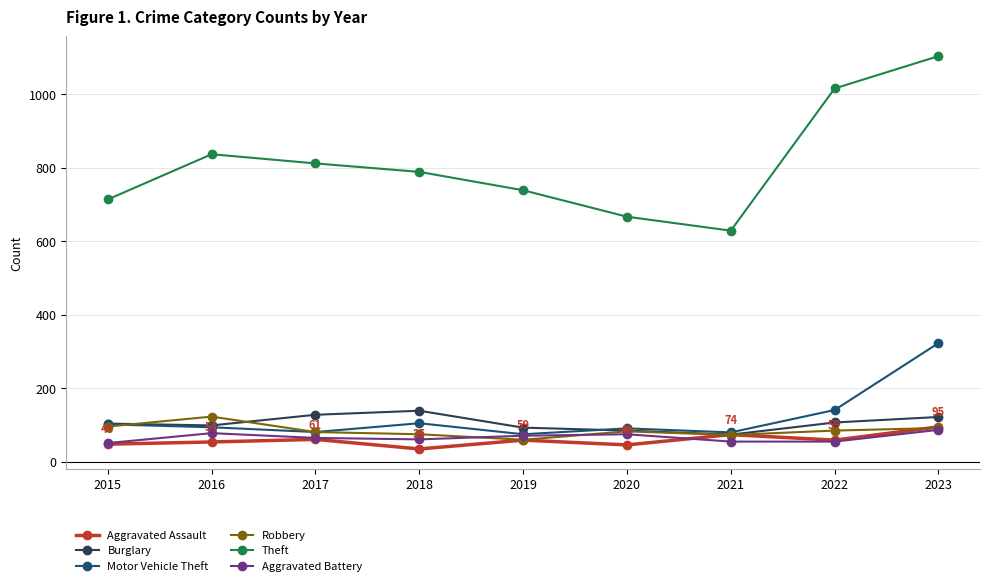

What is the sum of all Theft values?

7307